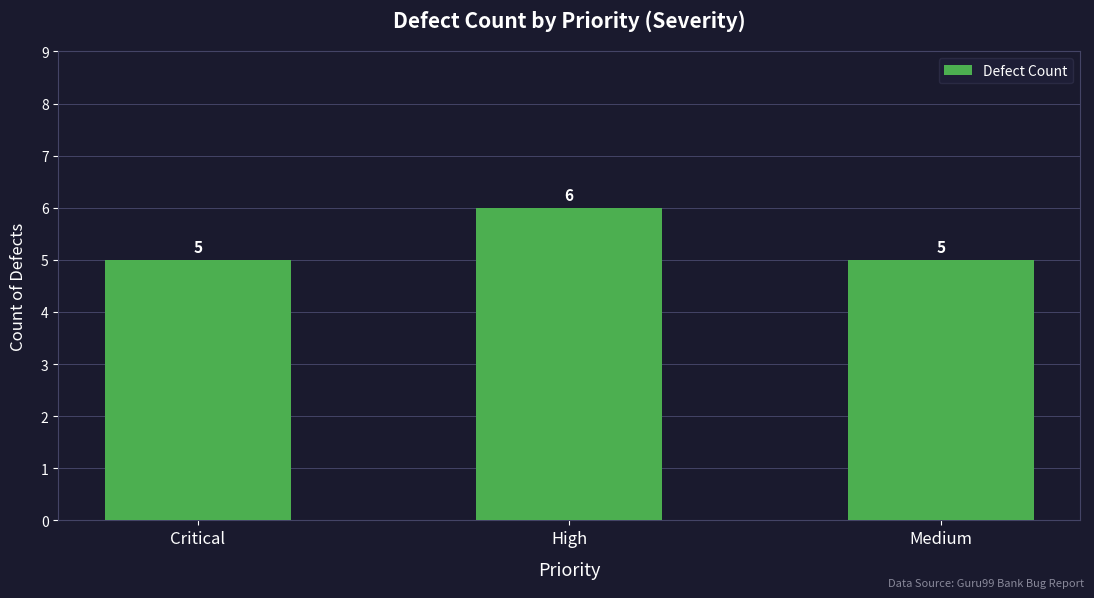

How many bars are there in total?

3